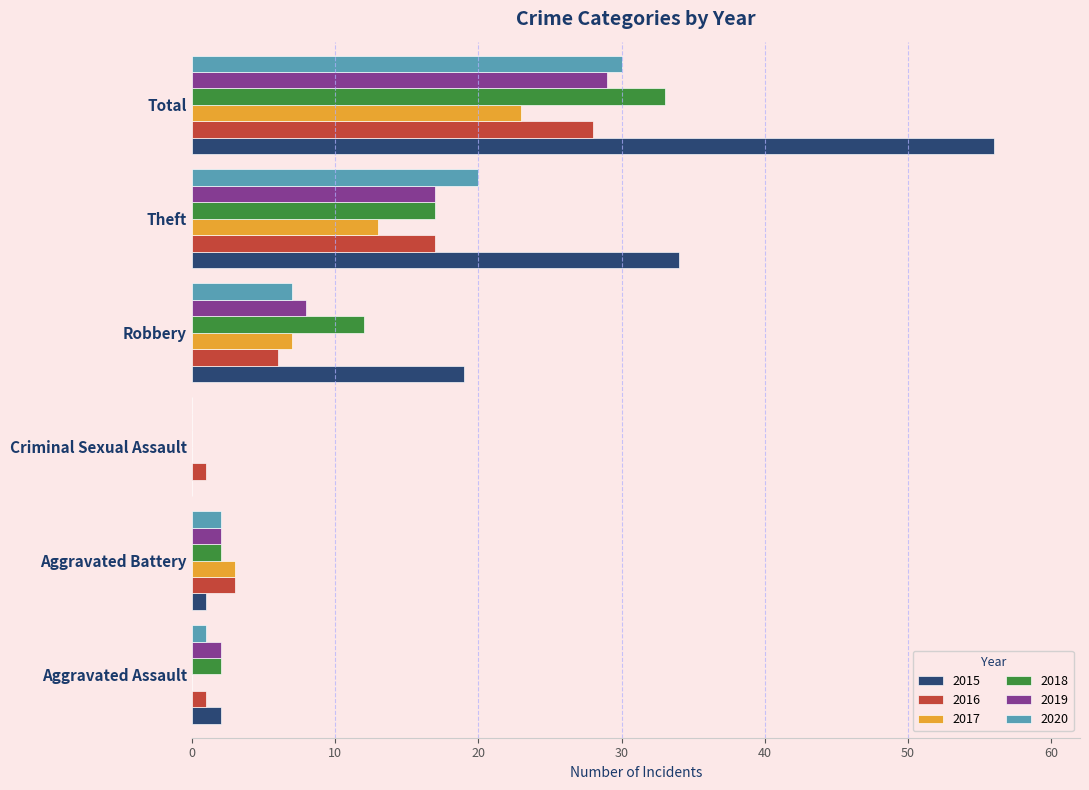

Count the number of categories in the chart.

6